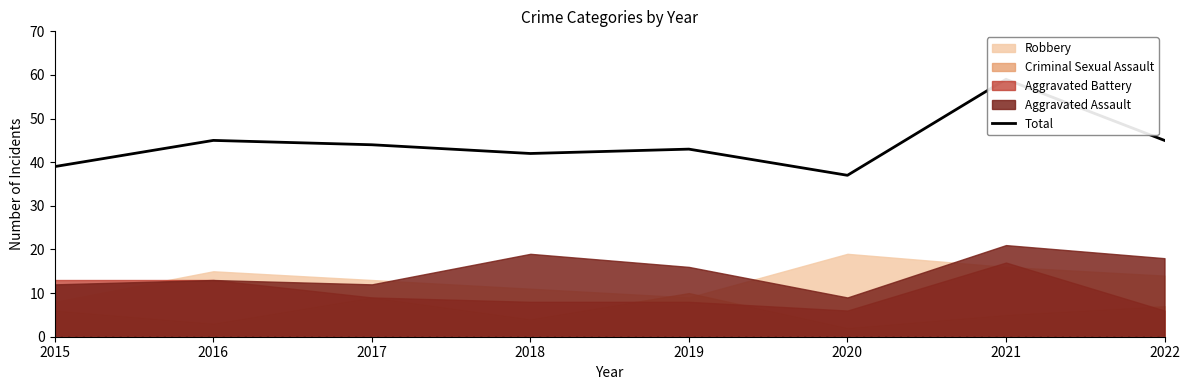

Reading left to right, extract all data points from this chart.

39	45	44	42	43	37	59	45